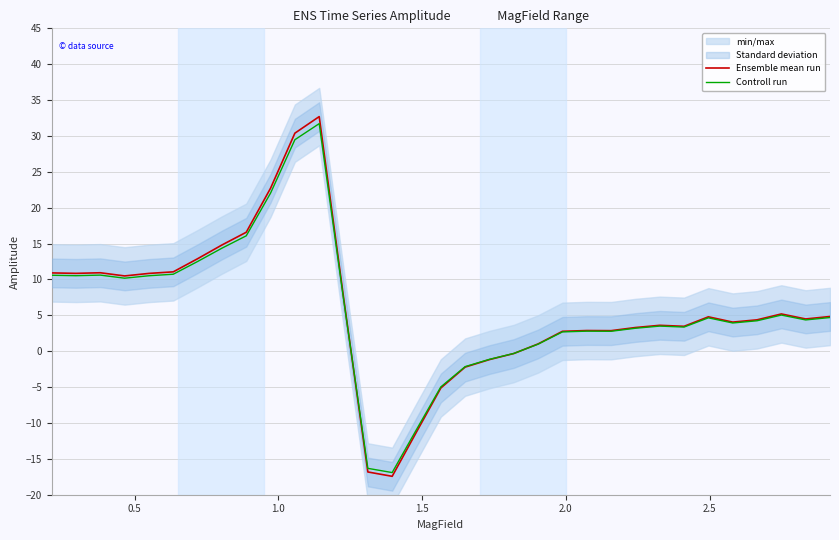

Is the value of Ensemble mean run at 3.0 greater than the value of Controll run at 7?

No